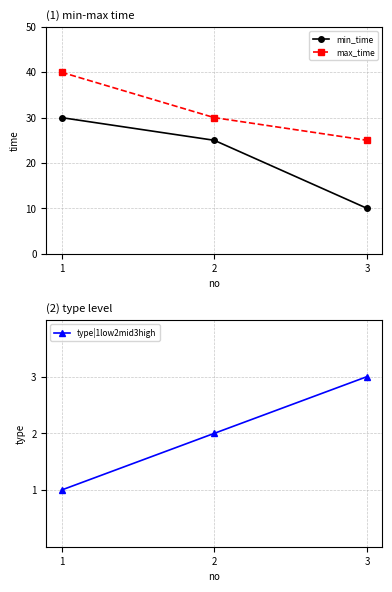

Which series has the largest range (max minus min)?

min_time